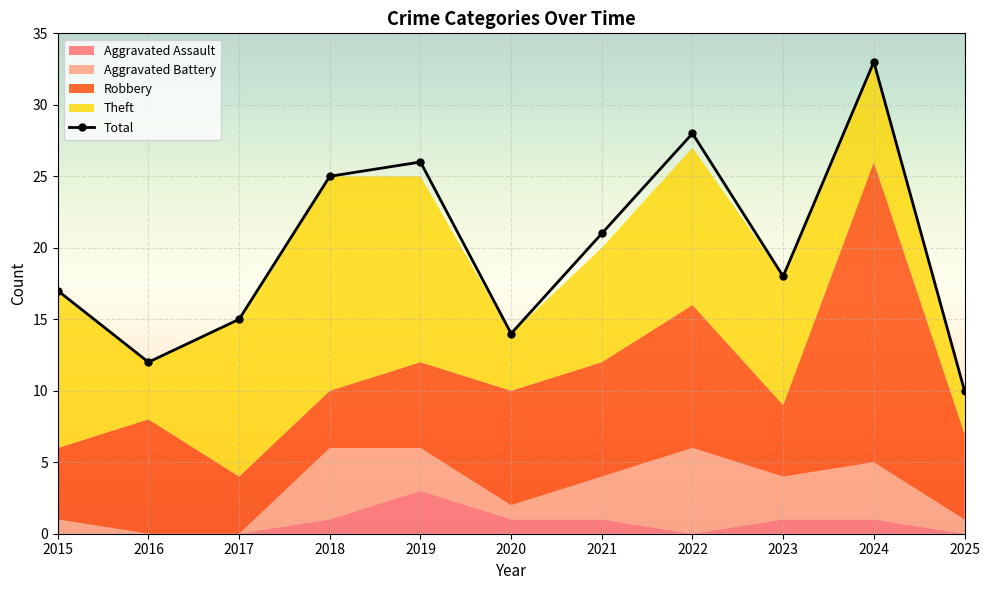

What are all the series names shown in the legend?

Robbery, Theft, Aggravated Battery, Aggravated Assault, Total